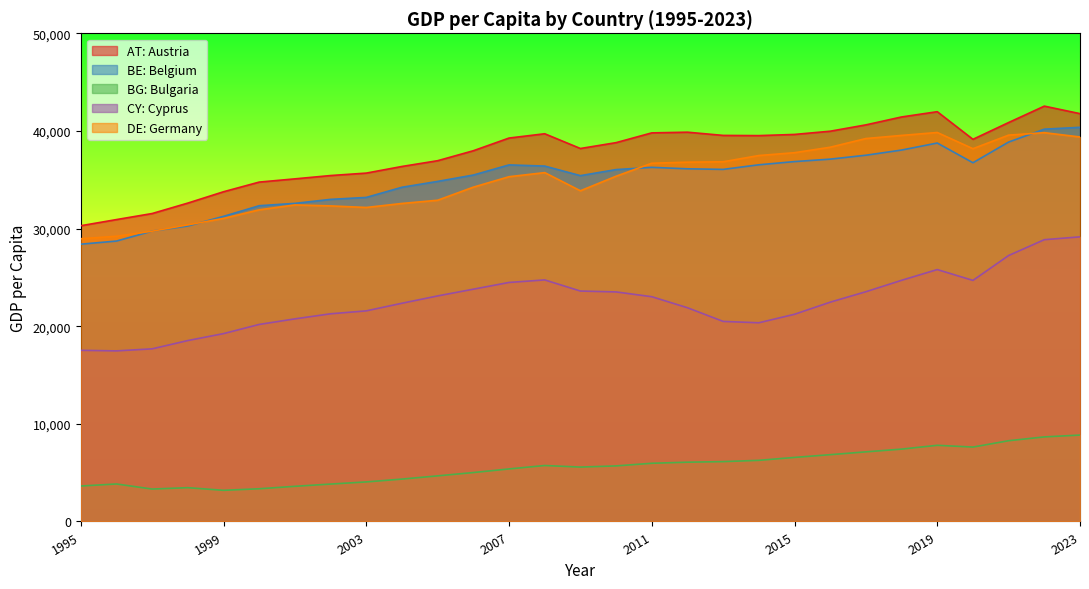

Which series has the widest spread of values?

AT: Austria